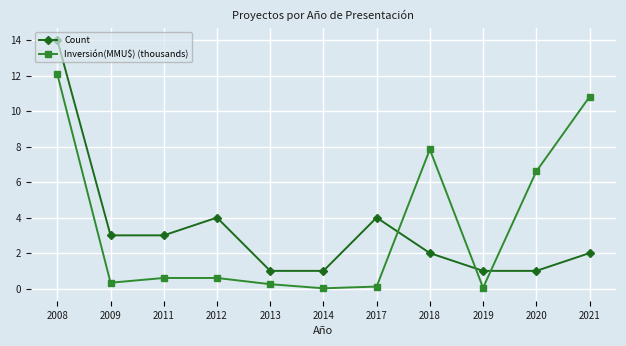

Rank the series at 2011 from highest to lowest value.

Count, Inversión(MMU$) (thousands)